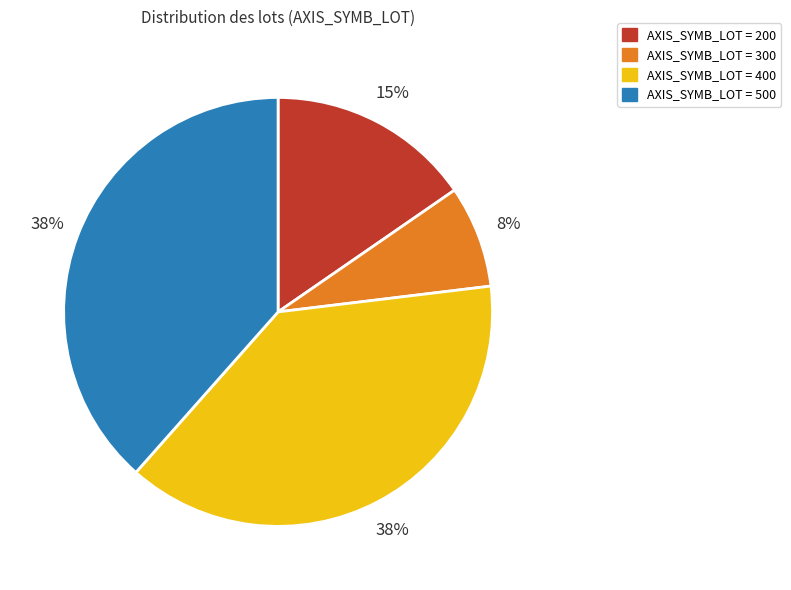

Do AXIS_SYMB_LOT = 400 and AXIS_SYMB_LOT = 200 together represent more than half of the pie?

Yes